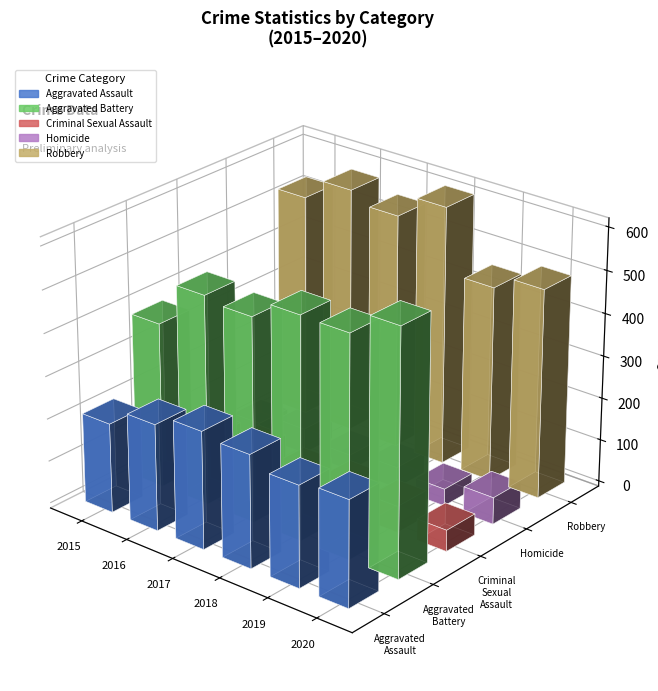

What is the value of the Aggravated Battery bar at the 2nd from the left?

491